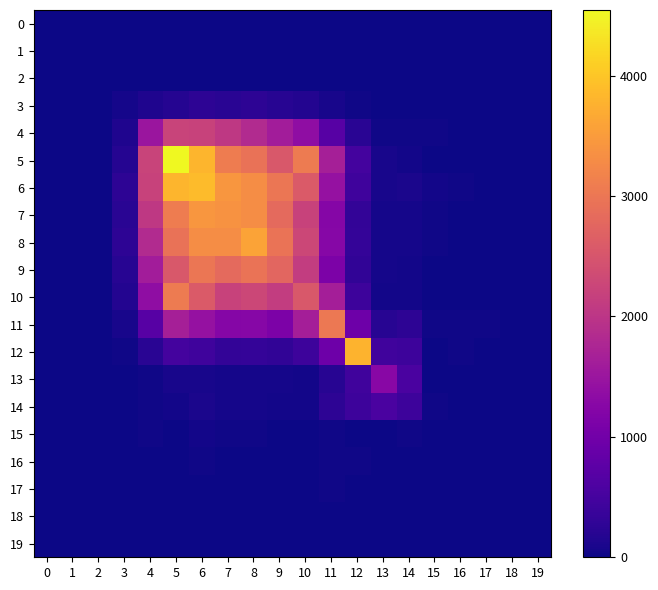

Reading right to left, extract all data points from this chart.

0: 19=0	18=0	17=0	16=0	15=0	14=0	13=0	12=0	11=0	10=0	9=0	8=0	7=0	6=0	5=0	4=0	3=0	2=0	1=0	0=0
1: 19=0	18=0	17=0	16=0	15=0	14=0	13=0	12=0	11=0	10=0	9=0	8=0	7=0	6=0	5=0	4=0	3=0	2=0	1=0	0=0
2: 19=0	18=0	17=0	16=0	15=0	14=0	13=0	12=0	11=0	10=0	9=0	8=0	7=0	6=0	5=0	4=0	3=0	2=0	1=0	0=0
3: 19=0	18=0	17=0	16=1	15=0	14=9	13=4	12=23	11=80	10=166	9=199	8=256	7=228	6=253	5=190	4=136	3=64	2=0	1=0	0=0
4: 19=0	18=2	17=4	16=2	15=18	14=24	13=35	12=229	11=698	10=1362	9=1601	8=1836	7=2050	6=2203	5=2220	4=1496	3=136	2=0	1=0	0=0
5: 19=0	18=2	17=2	16=14	15=14	14=39	13=72	12=484	11=1657	10=3065	9=2551	8=2945	7=3080	6=3800	5=4544	4=2220	3=190	2=0	1=0	0=0
6: 19=0	18=4	17=15	16=24	15=36	14=93	13=86	12=439	11=1436	10=2587	9=2985	8=3317	7=3426	6=3884	5=3800	4=2203	3=253	2=0	1=0	0=0
7: 19=0	18=2	17=6	16=10	15=33	14=57	13=55	12=311	11=1234	10=2215	9=2816	8=3318	7=3374	6=3426	5=3080	4=2050	3=228	2=0	1=0	0=0
8: 19=0	18=1	17=5	16=14	15=24	14=69	13=58	12=322	11=1245	10=2279	9=2961	8=3586	7=3318	6=3317	5=2945	4=1836	3=256	2=0	1=0	0=0
9: 19=0	18=6	17=10	16=8	15=12	14=50	13=56	12=287	11=1126	10=2114	9=2764	8=2961	7=2816	6=2985	5=2551	4=1601	3=199	2=0	1=0	0=0
10: 19=0	18=0	17=4	16=10	15=3	14=39	13=50	12=416	11=1644	10=2546	9=2114	8=2279	7=2215	6=2587	5=3065	4=1362	3=166	2=0	1=0	0=0
11: 19=0	18=4	17=20	16=22	15=31	14=258	13=212	12=952	11=3030	10=1644	9=1126	8=1245	7=1234	6=1436	5=1657	4=698	3=80	2=0	1=0	0=0
12: 19=0	18=5	17=13	16=24	15=12	14=425	13=455	12=3792	11=952	10=416	9=287	8=322	7=311	6=439	5=484	4=229	3=23	2=0	1=0	0=0
13: 19=0	18=2	17=7	16=12	15=13	14=557	13=1276	12=455	11=212	10=50	9=56	8=58	7=55	6=86	5=72	4=35	3=4	2=0	1=0	0=0
14: 19=0	18=6	17=10	16=12	15=25	14=412	13=557	12=425	11=258	10=39	9=50	8=69	7=57	6=93	5=39	4=24	3=9	2=0	1=0	0=0
15: 19=0	18=3	17=2	16=3	15=8	14=25	13=13	12=12	11=31	10=3	9=12	8=24	7=33	6=36	5=14	4=18	3=0	2=0	1=0	0=0
16: 19=0	18=2	17=5	16=6	15=3	14=12	13=12	12=24	11=22	10=10	9=8	8=14	7=10	6=24	5=14	4=2	3=1	2=0	1=0	0=0
17: 19=0	18=2	17=2	16=5	15=2	14=10	13=7	12=13	11=20	10=4	9=10	8=5	7=6	6=15	5=2	4=4	3=0	2=0	1=0	0=0
18: 19=0	18=0	17=2	16=2	15=3	14=6	13=2	12=5	11=4	10=0	9=6	8=1	7=2	6=4	5=2	4=2	3=0	2=0	1=0	0=0
19: 19=0	18=0	17=0	16=0	15=0	14=0	13=0	12=0	11=0	10=0	9=0	8=0	7=0	6=0	5=0	4=0	3=0	2=0	1=0	0=0